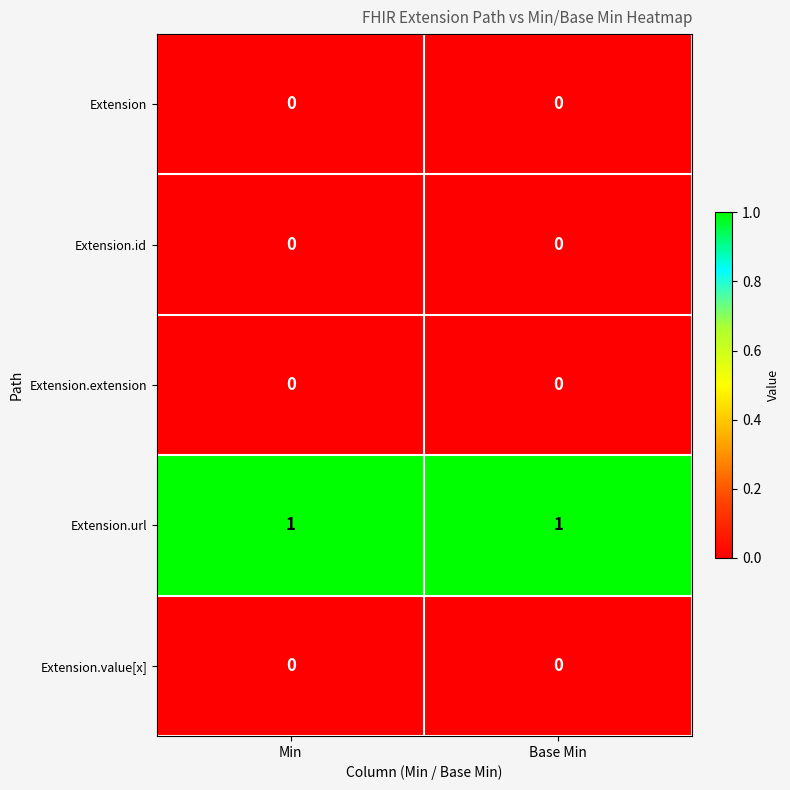

The value of Extension.id at Base Min is 0. True or false?

True